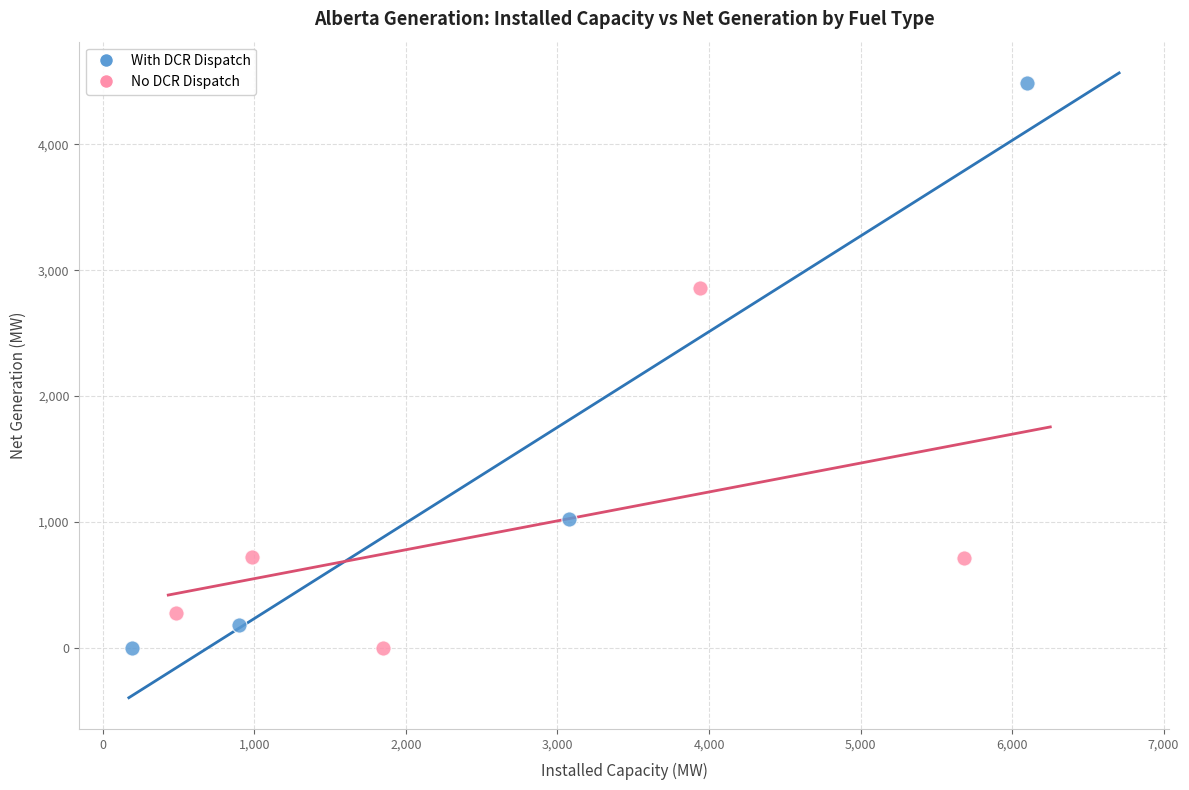

Which series has the widest spread of Y values?

With DCR Dispatch